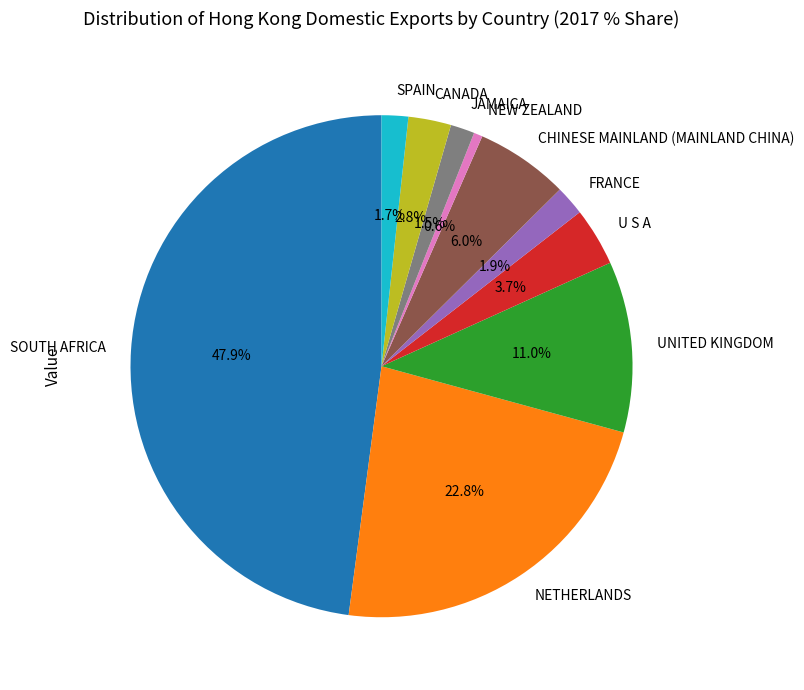

Between UNITED KINGDOM and SOUTH AFRICA, which is larger?

SOUTH AFRICA